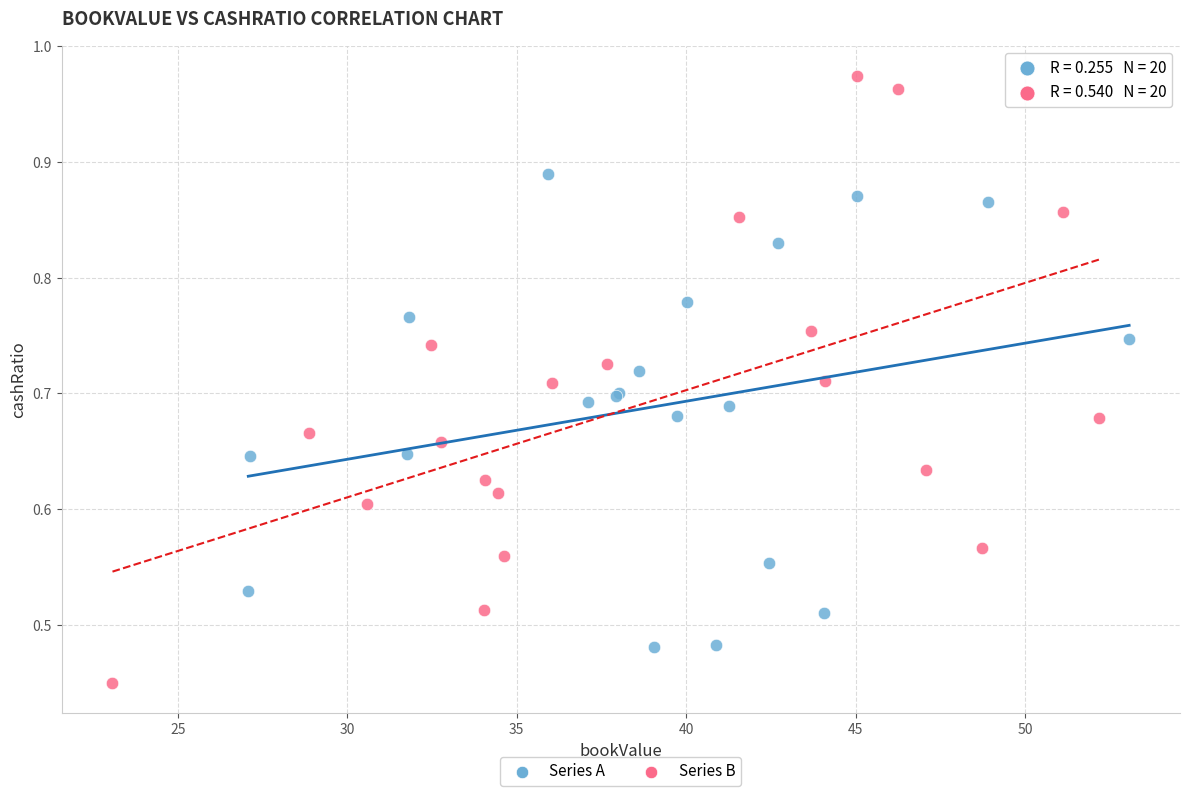

Which series has the widest spread of Y values?

Series B